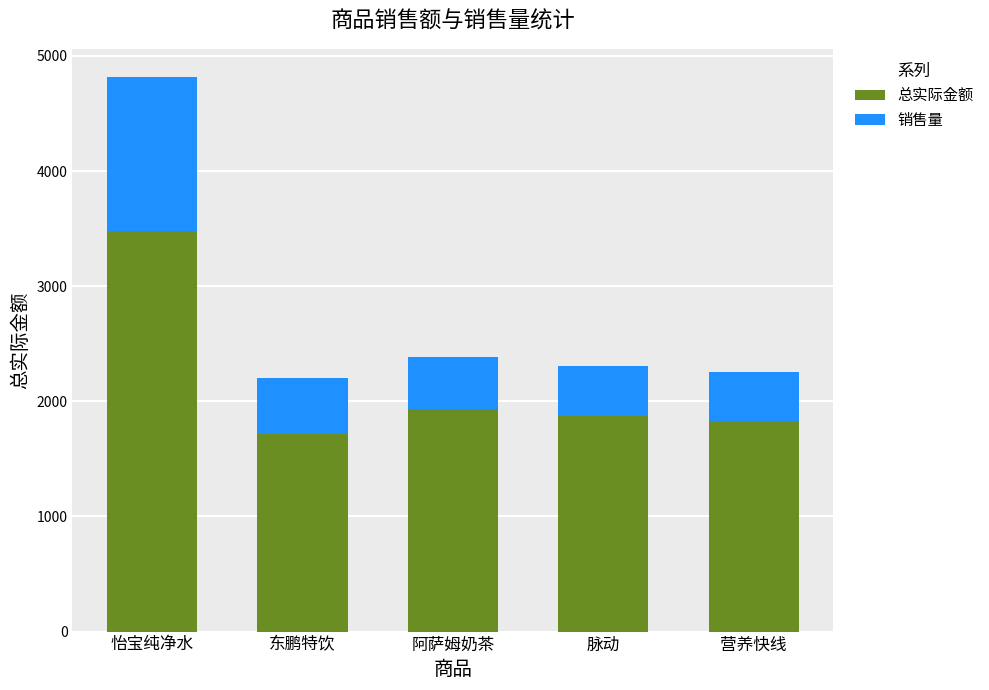

Which category has the highest value in the 总实际金额 series?

怡宝纯净水